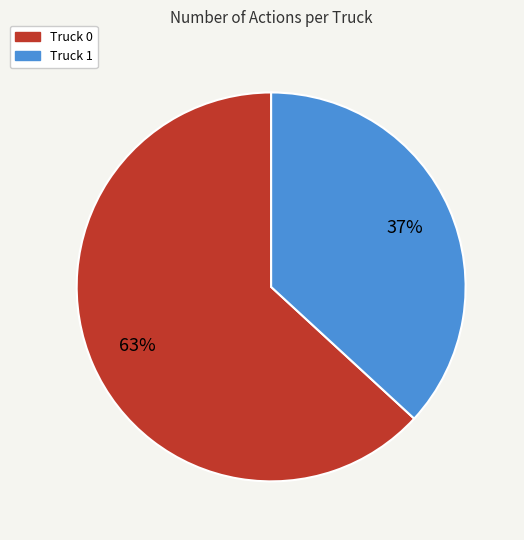

How many segments does this pie chart have?

2